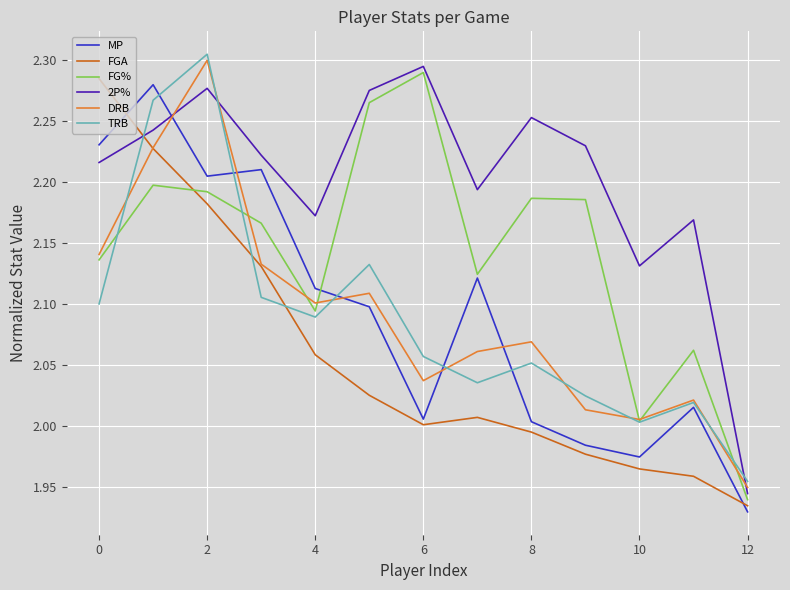

Which series has the largest total across all categories?

2P%